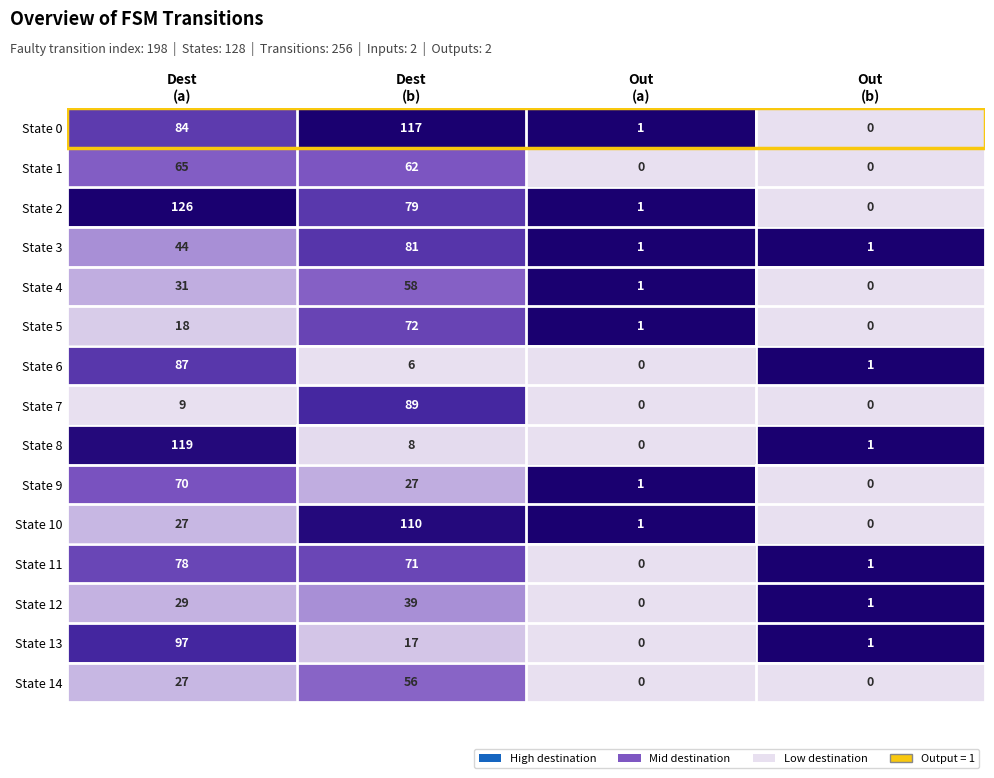

What is the difference between the maximum and minimum values in the State 10 series?

110